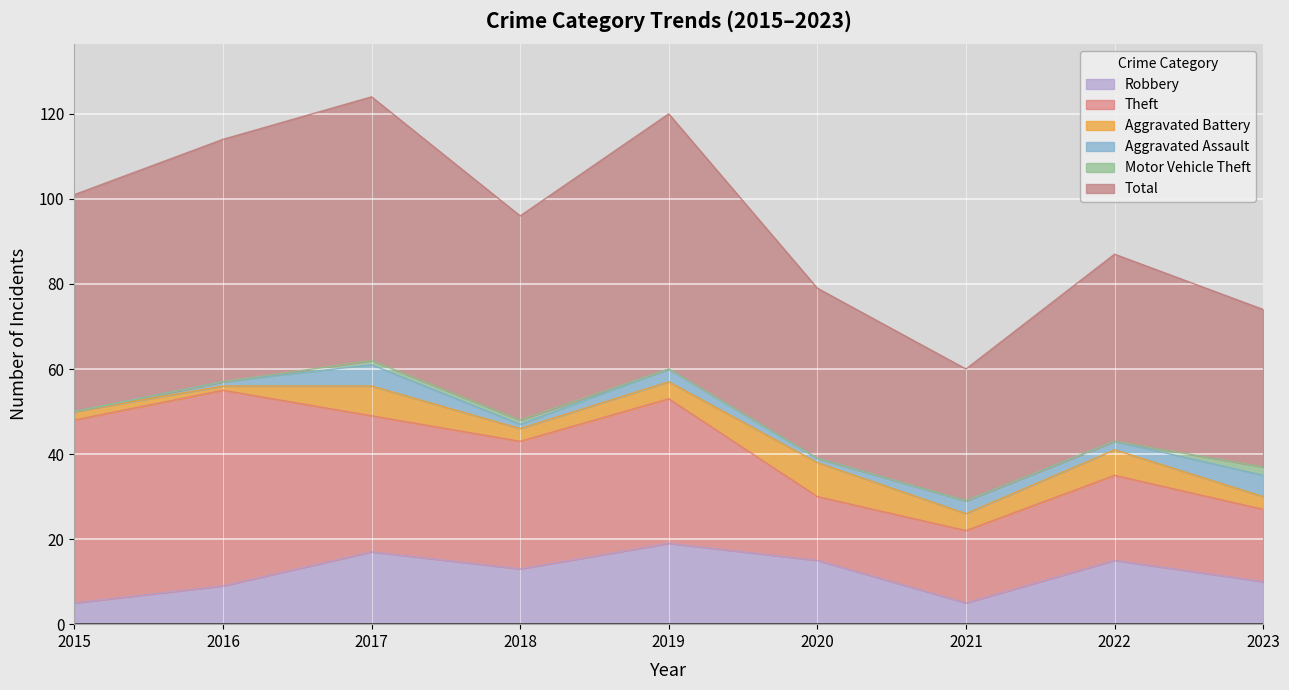

True or false: Motor Vehicle Theft has a value of 0 at 2022.

True